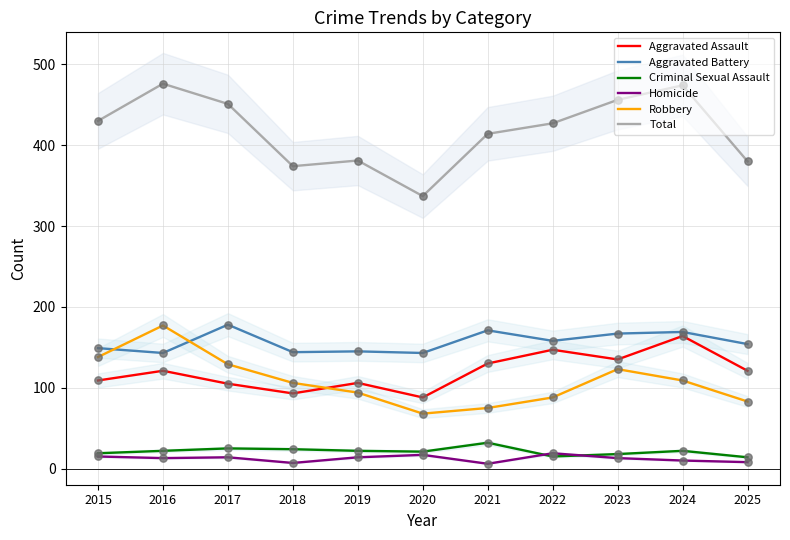

What is the total value across all series at 2020?

674